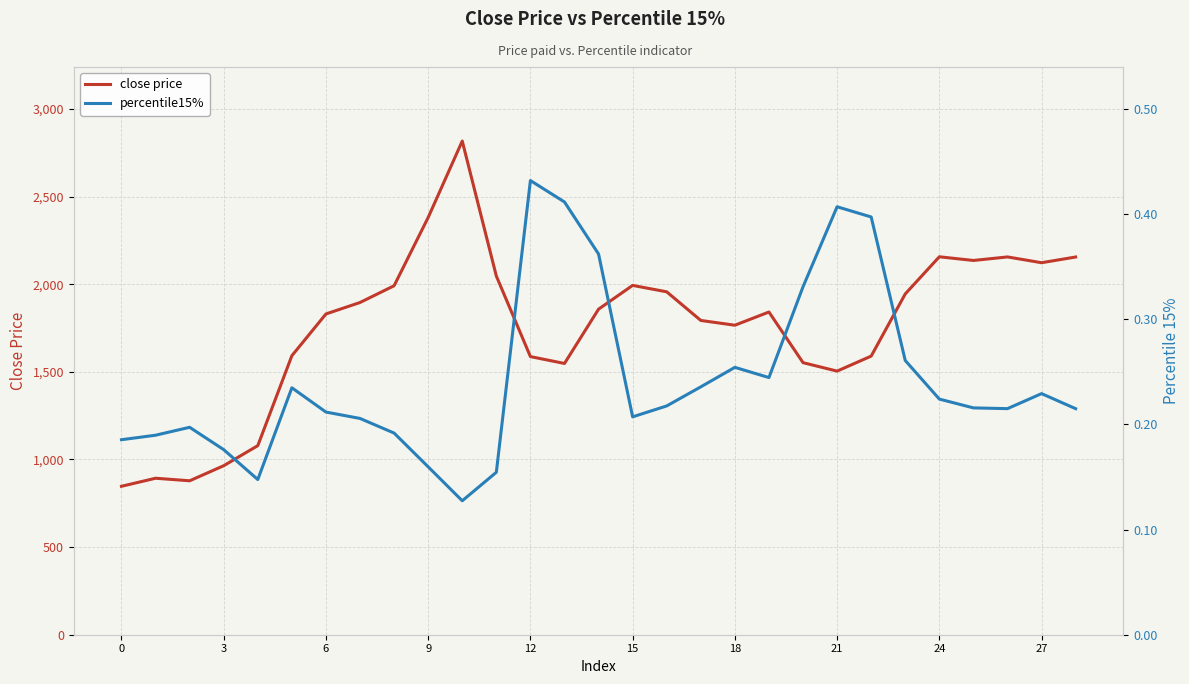

What is the highest value of the close price series?

2816.9